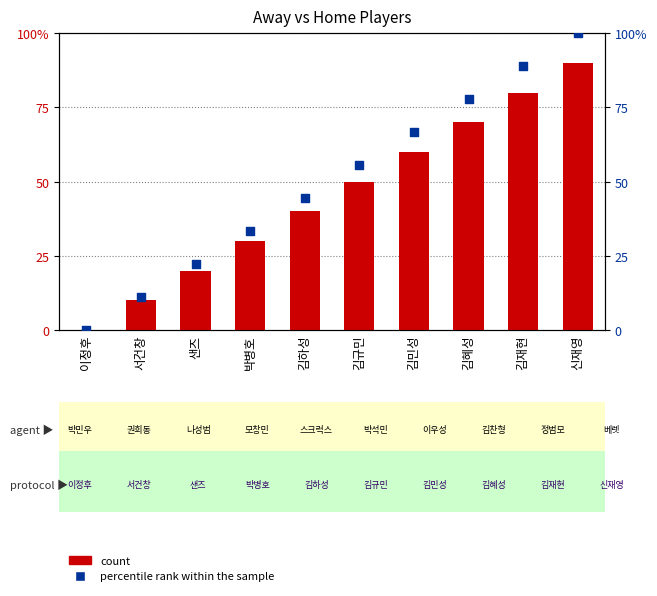

What are all the series names shown in the legend?

count, percentile rank within the sample